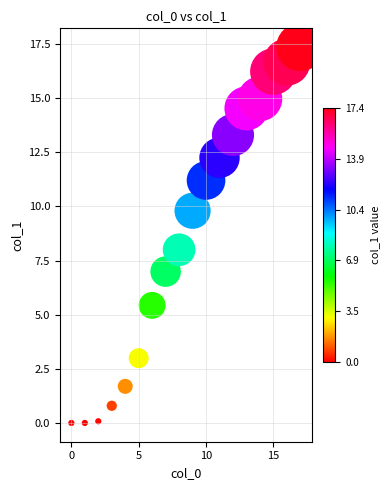

What is the range of Y values (max minus min)?

17.4